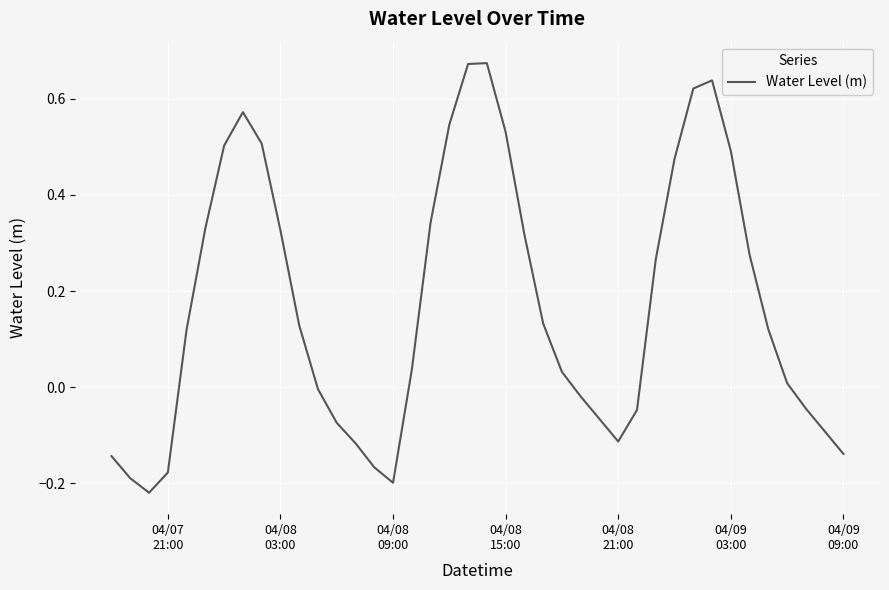

What is the difference between the maximum and minimum values?

0.9